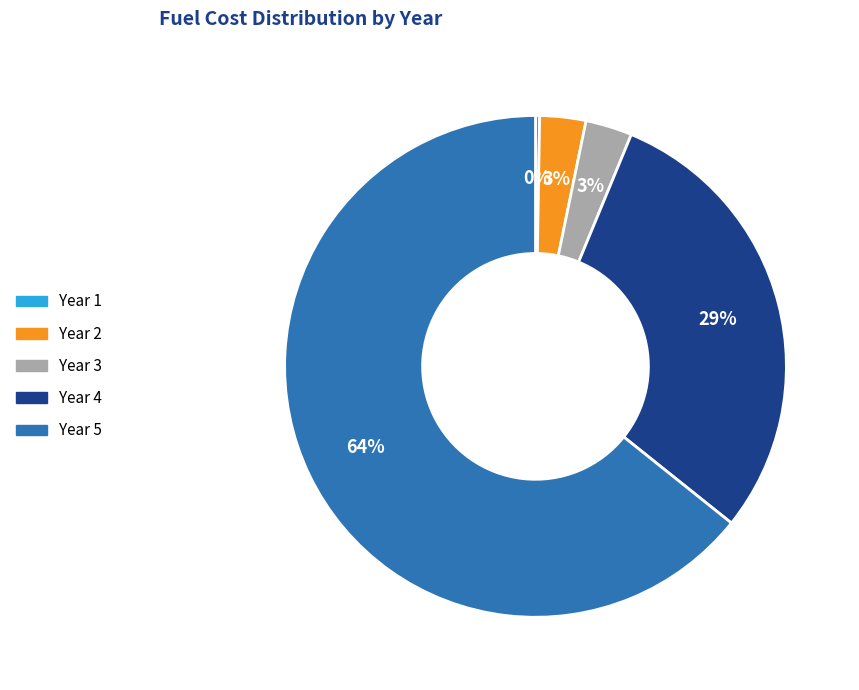

To the nearest percent, what percentage of the pie is Year 4?

29%